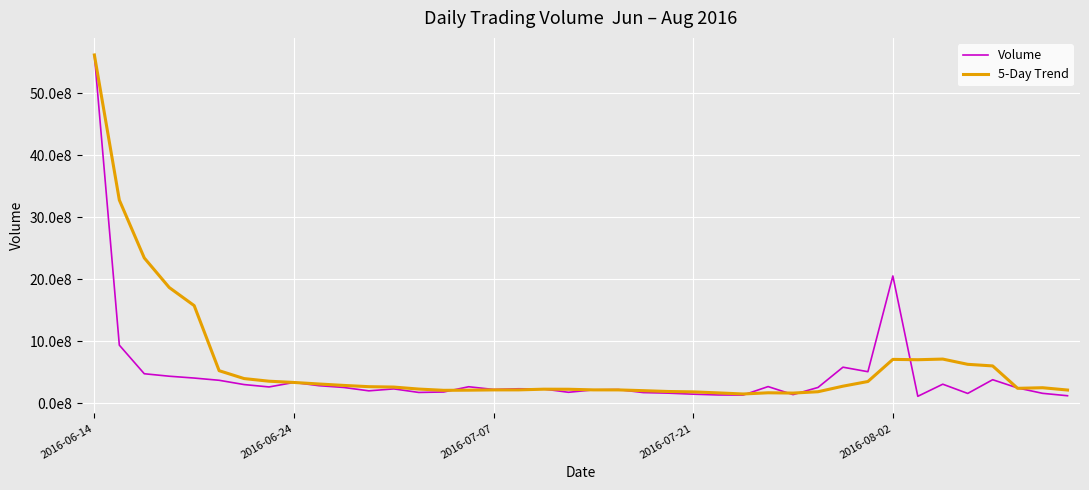

Reading right to left, transcribe all the data shown in this chart.

Volume: 123255700.0	161976900.0	248644200.0	381541800.0	160317500.0	309223900.0	114084100.0	2053195400.0	510473100.0	583199600.0	256811200.0	141216500.0	270746600.0	134060200.0	135788900.0	148421900.0	164938700.0	174156000.0	222465900.0	217821600.0	178792000.0	231824900.0	235457600.0	224501500.0	268159900.0	183595900.0	176409500.0	233594800.0	202205000.0	256526700.0	284969800.0	337528700.0	264890600.0	303310900.0	372133200.0	408148800.0	437814800.0	477593200.0	938492400.0	5614212300.0
5-Day Trend: 215147220.0	252340860.0	242762300.0	603672540.0	629458800.0	714035220.0	703552680.0	708979160.0	352489400.0	277206820.0	187724680.0	166046820.0	170791260.0	151473140.0	169154280.0	185560820.0	191634840.0	205012080.0	217272400.0	217679520.0	227747180.0	228707960.0	217624880.0	217252320.0	212793020.0	210466380.0	230741160.0	262965000.0	269224160.0	289445340.0	312566640.0	337202440.0	357259660.0	399800180.0	526836480.0	1575252300.0	1867028175.0	2343432633.3	3276352350.0	5614212300.0